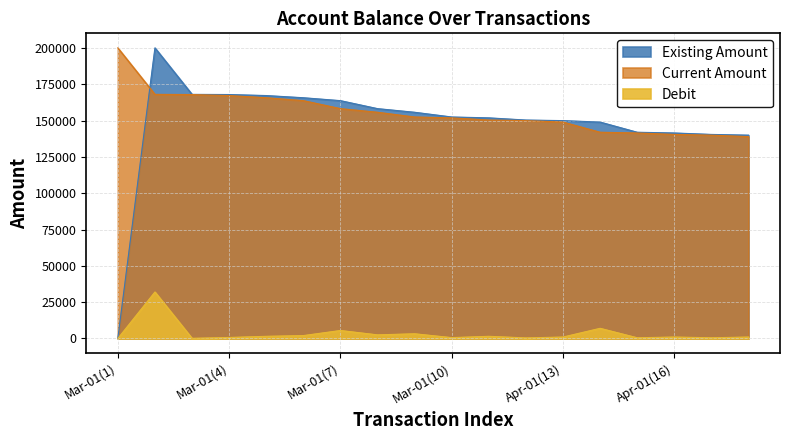

Which series has the widest spread of values?

Existing Amount